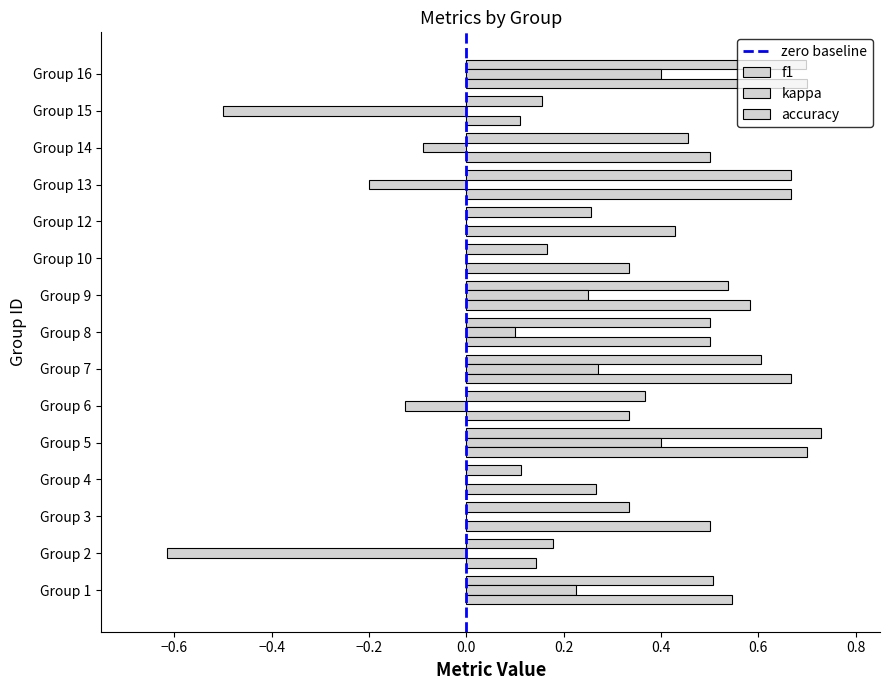

What is the minimum value for accuracy?

0.1